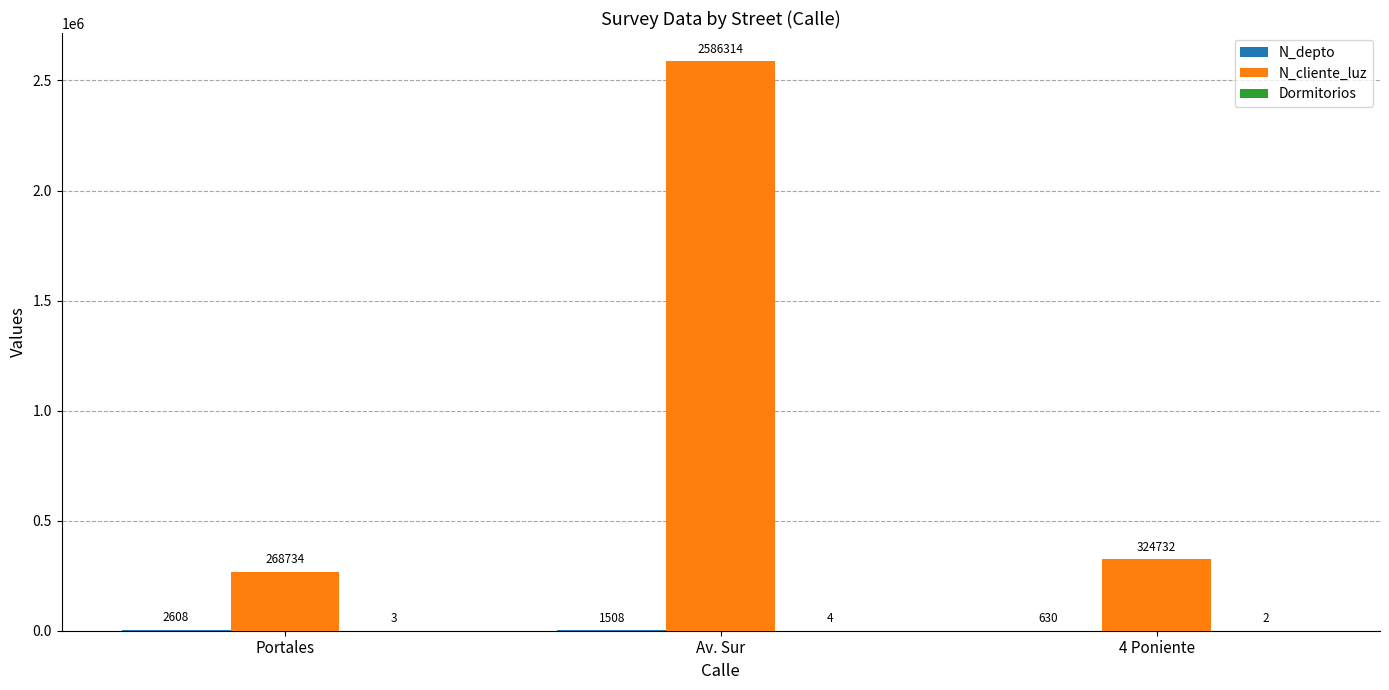

At which category does the chart reach its peak across all series?

Av. Sur